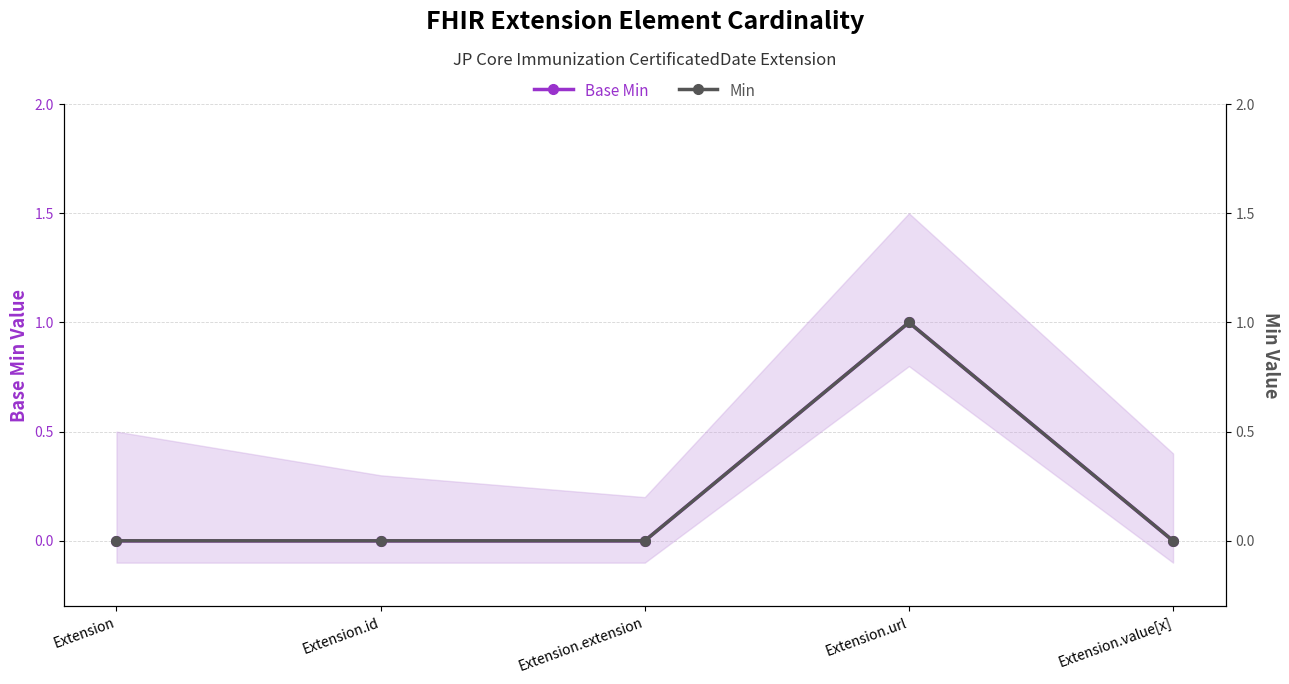

At Extension.value[x], list the series in order from smallest to largest.

Base Min, Min